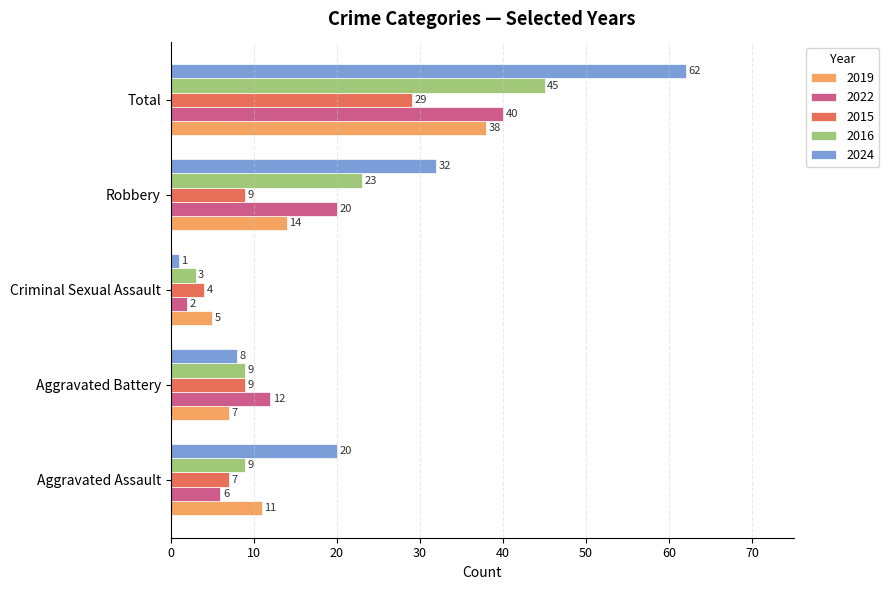

What is the difference between the 2019 values at Robbery and Aggravated Battery?

7